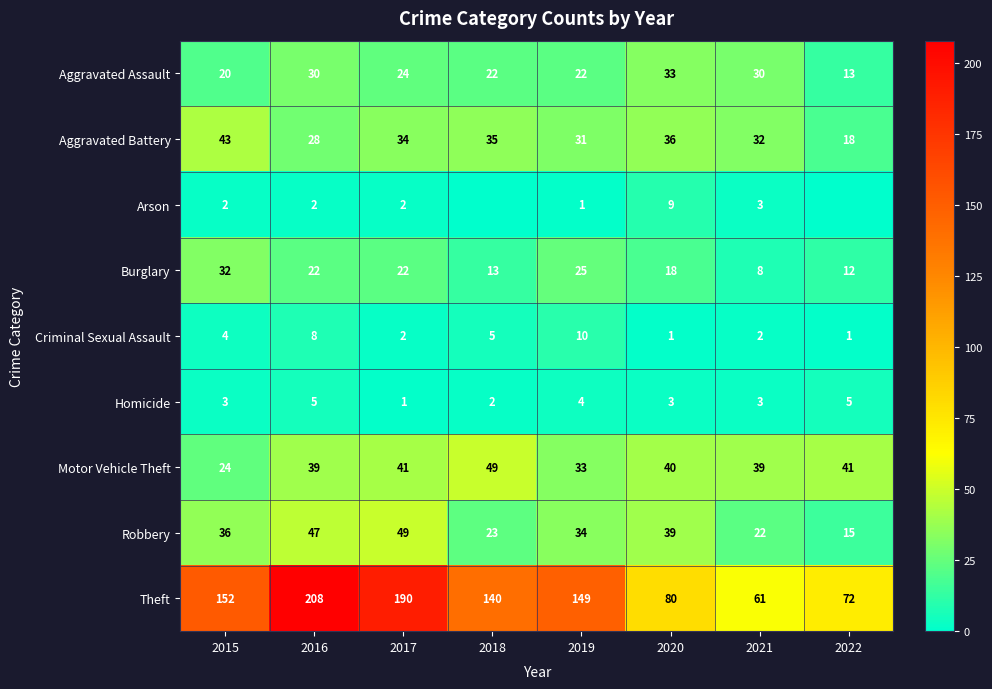

At which label does Aggravated Battery first exceed 34?

2015